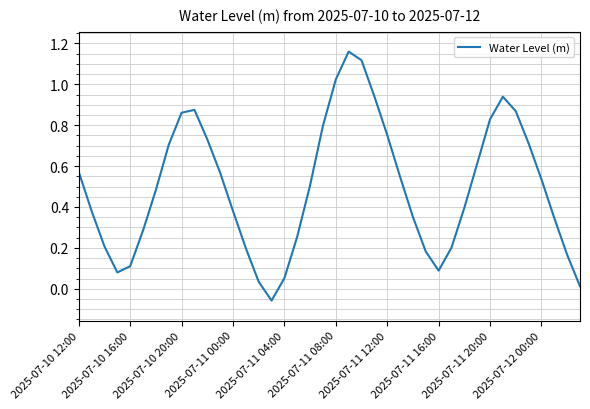

Reading left to right, list all the values displayed in this chart.

0.6	0.4	0.2	0.1	0.1	0.3	0.5	0.7	0.9	0.9	0.7	0.6	0.4	0.2	0.0	-0.1	0.1	0.3	0.5	0.8	1.0	1.2	1.1	0.9	0.8	0.5	0.4	0.2	0.1	0.2	0.4	0.6	0.8	0.9	0.9	0.7	0.5	0.3	0.2	0.0